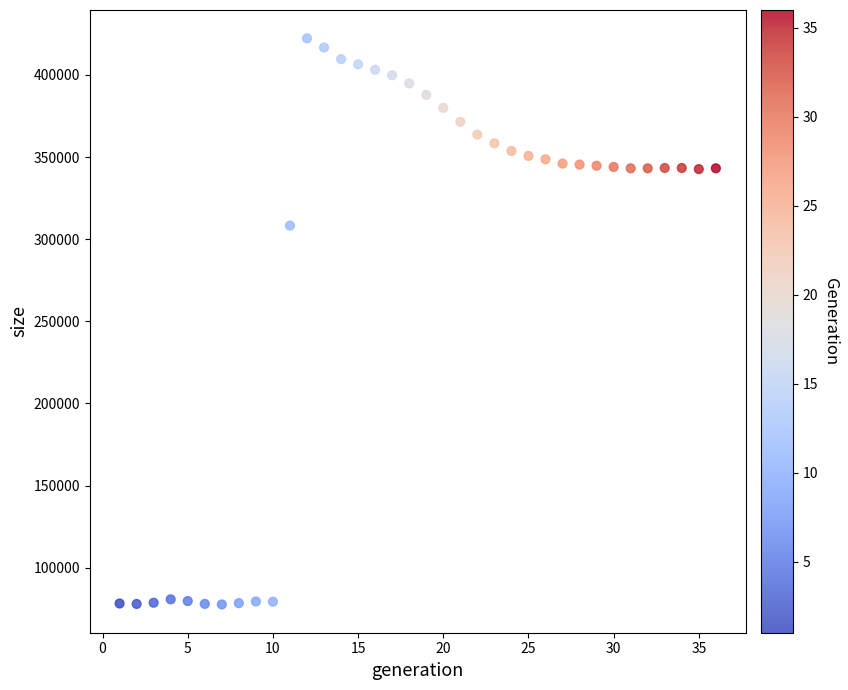

What is the range of X values (max minus min)?

35